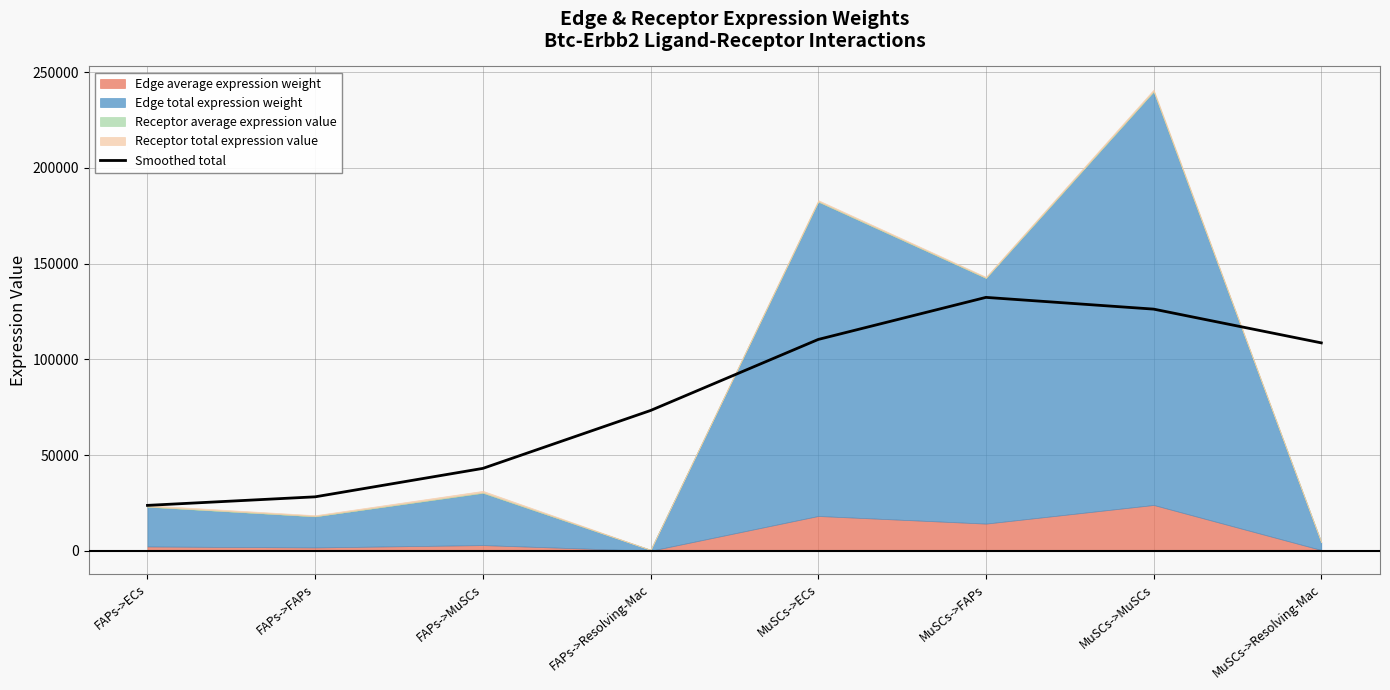

List the labels in order of value, largest first.

MuSCs->FAPs, MuSCs->MuSCs, MuSCs->ECs, MuSCs->Resolving-Mac, FAPs->Resolving-Mac, FAPs->MuSCs, FAPs->FAPs, FAPs->ECs